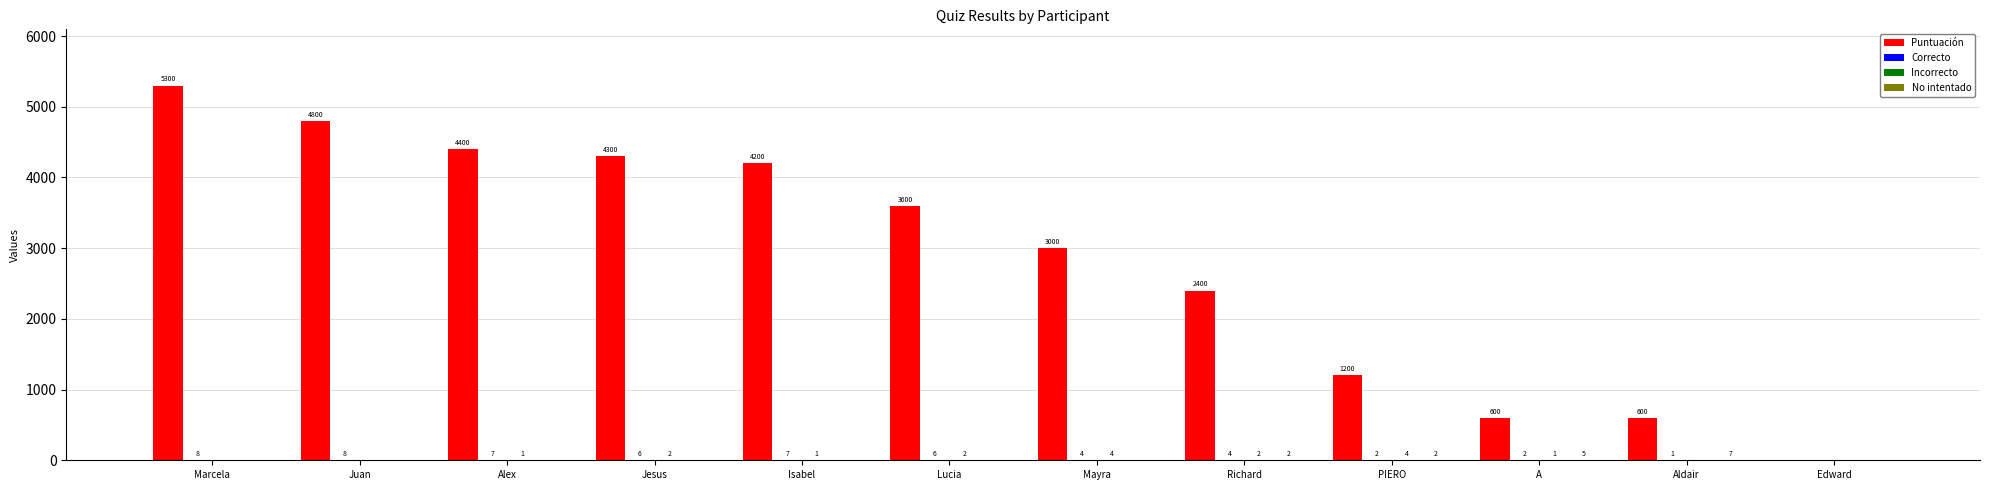

What is the sum of all Puntuación values?

34400